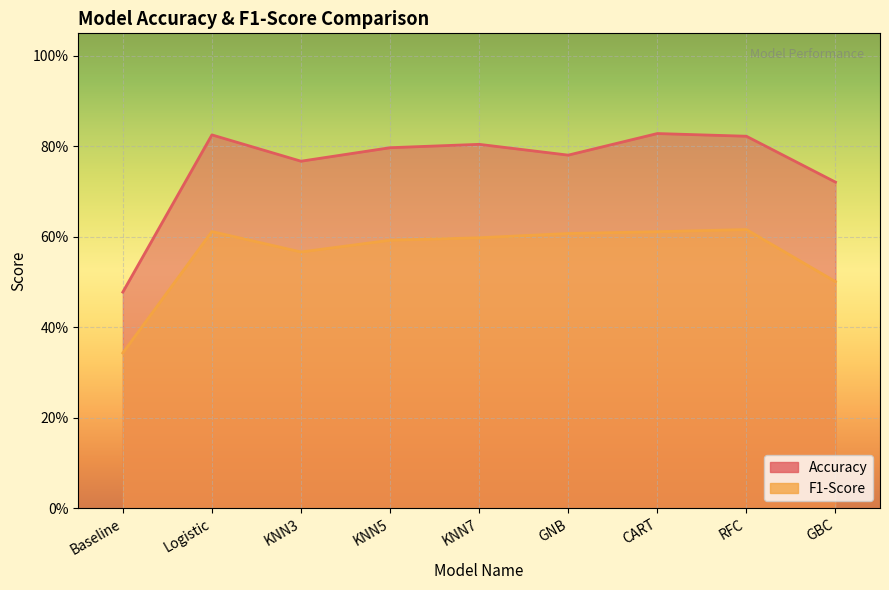

True or false: Accuracy has more than 1 points higher than both neighbors.

True